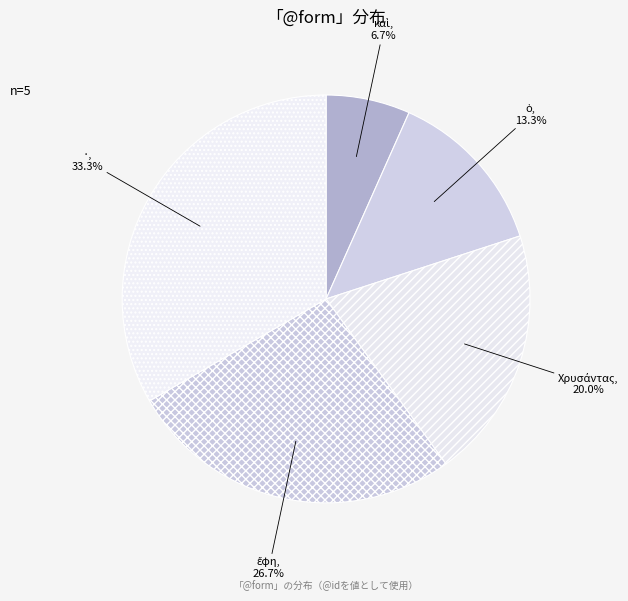

Is there a majority slice in this chart?

No